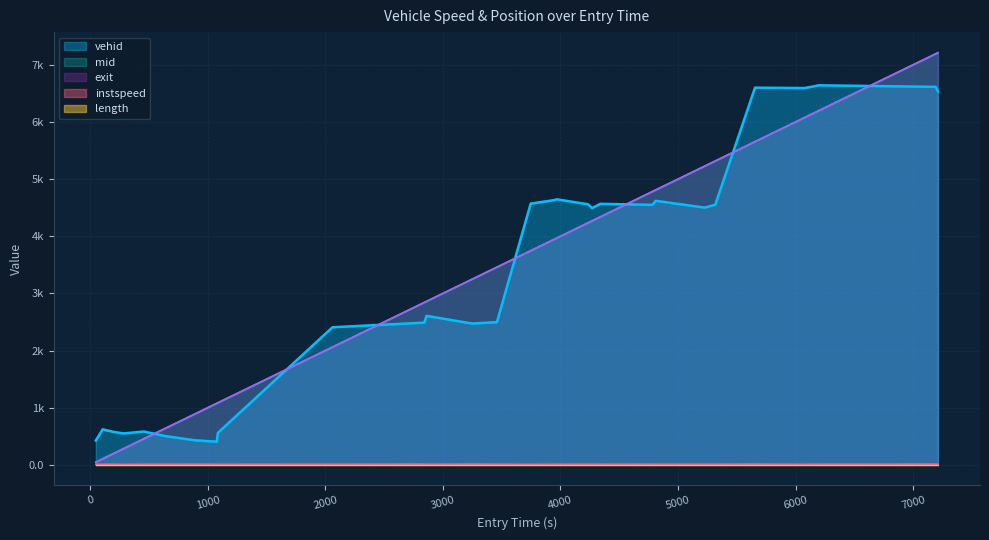

What is the average value of the mid series?

3358.0